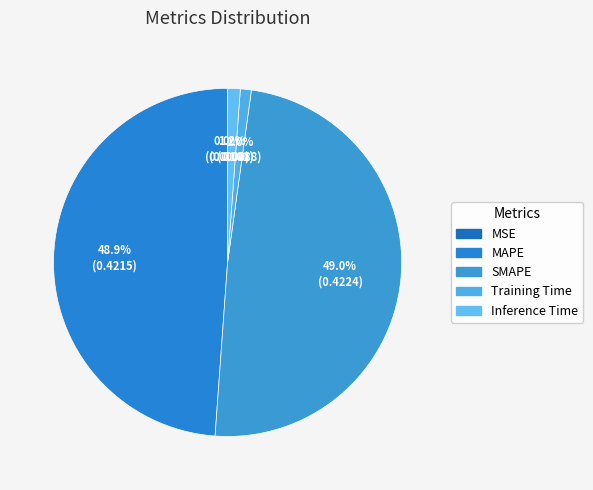

To the nearest percent, what portion does SMAPE represent?

49%